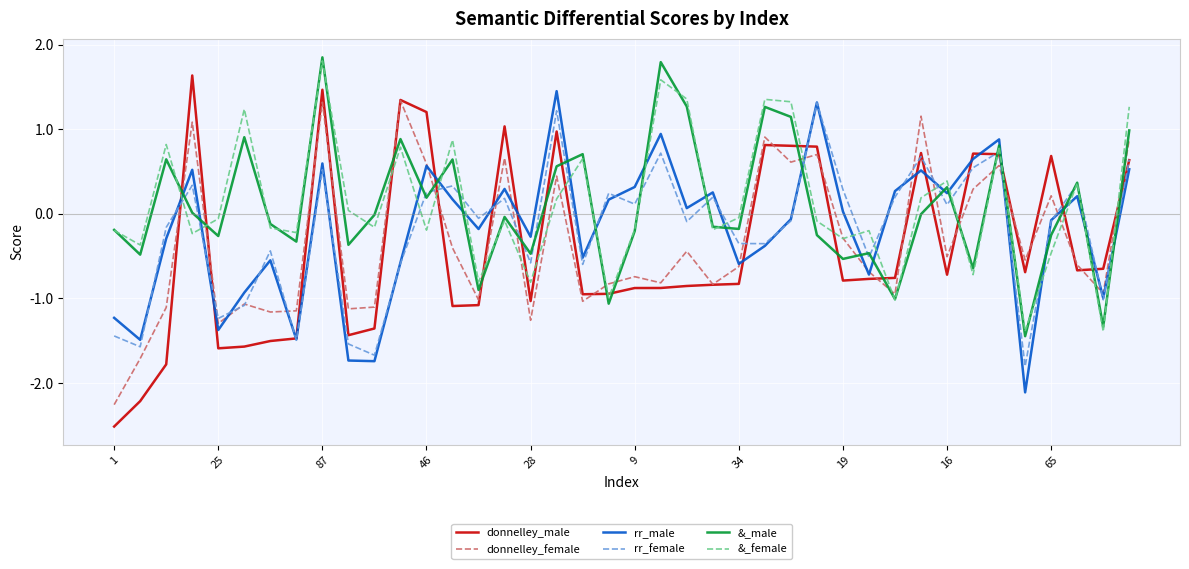

What is the minimum value shown in the chart?

-2.5